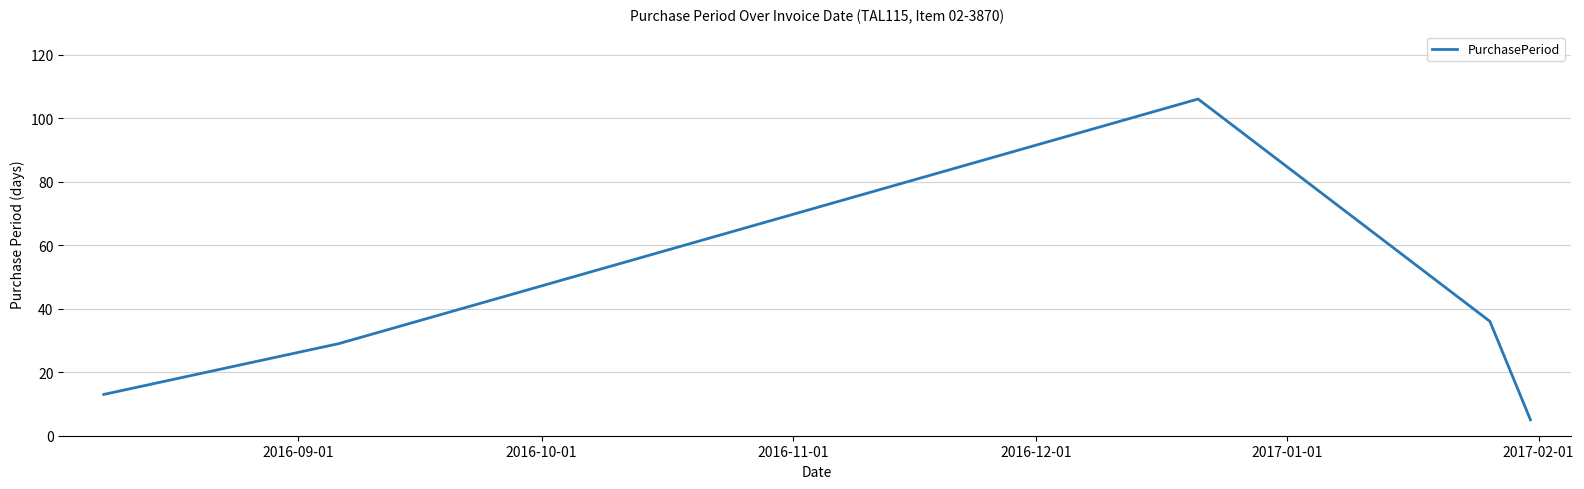

What is the difference between the maximum and minimum values?

101